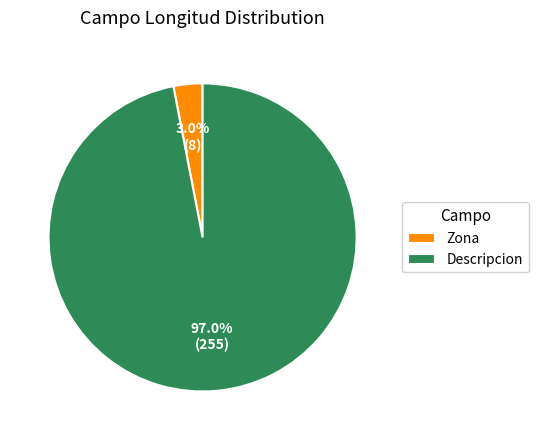

Which category has the smallest portion of the pie?

Zona